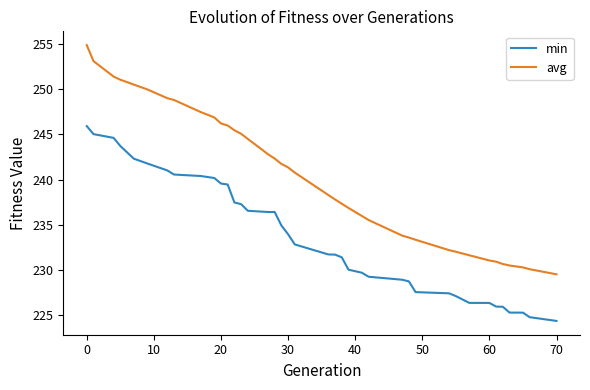

Which series has the largest range (max minus min)?

avg